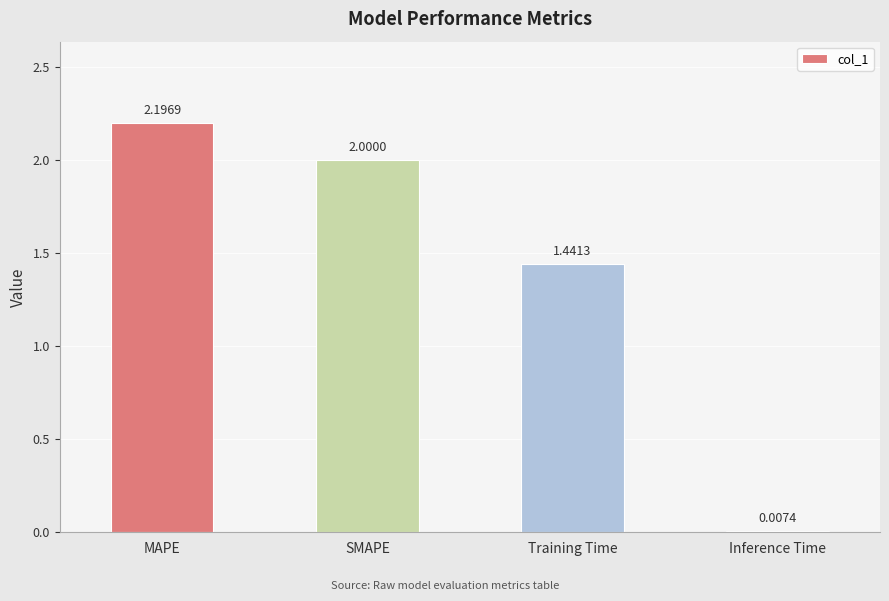

Which has a higher value, SMAPE or MAPE?

MAPE